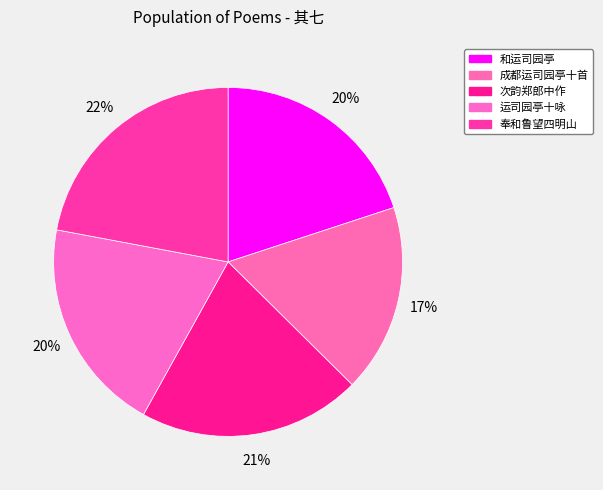

How many segments does this pie chart have?

5